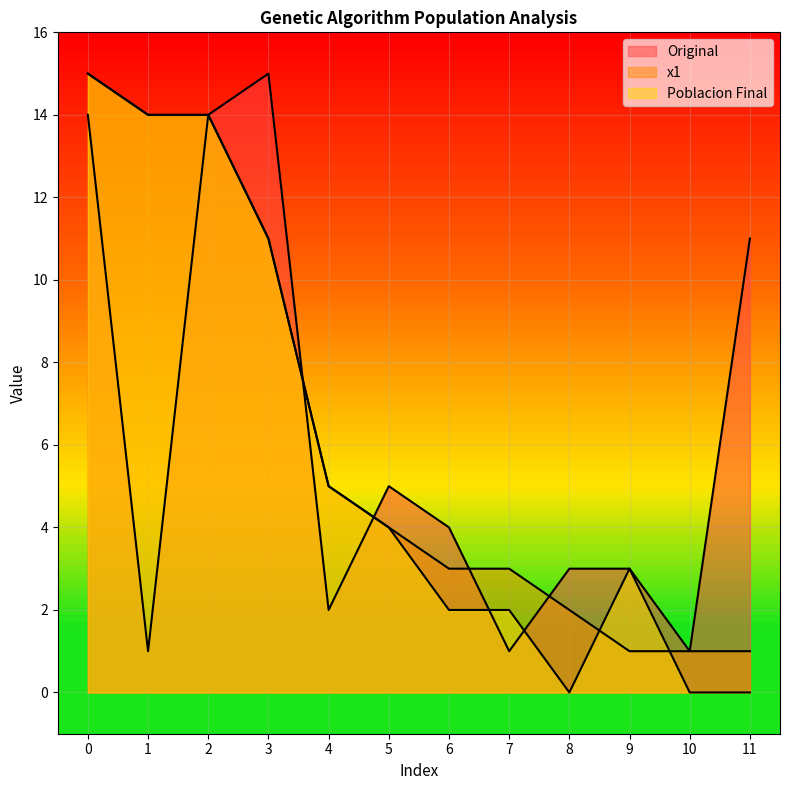

How many categories are shown in the chart?

12